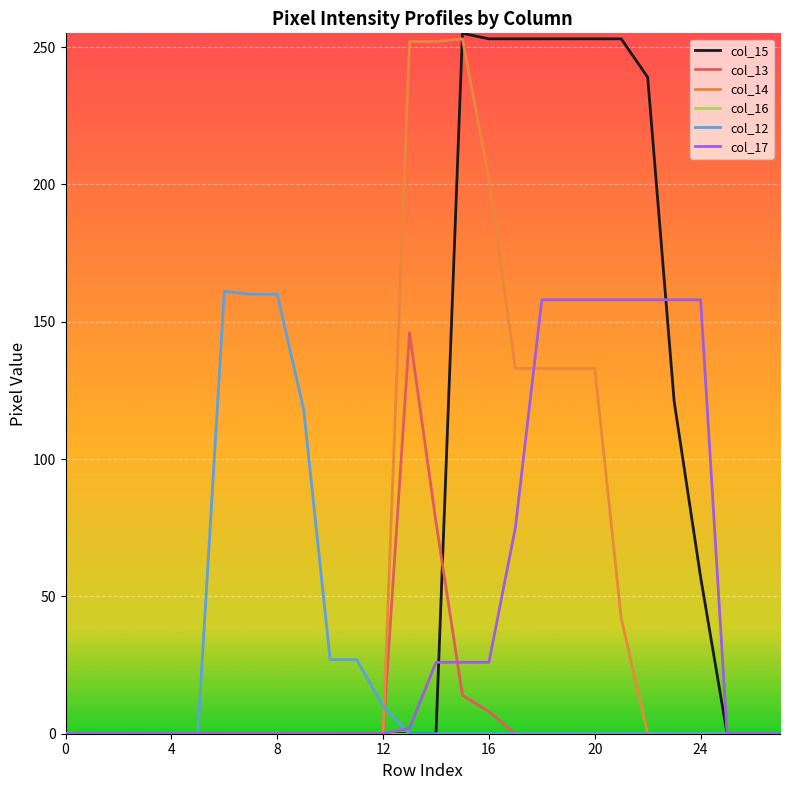

Does the chart have visible grid lines?

Yes